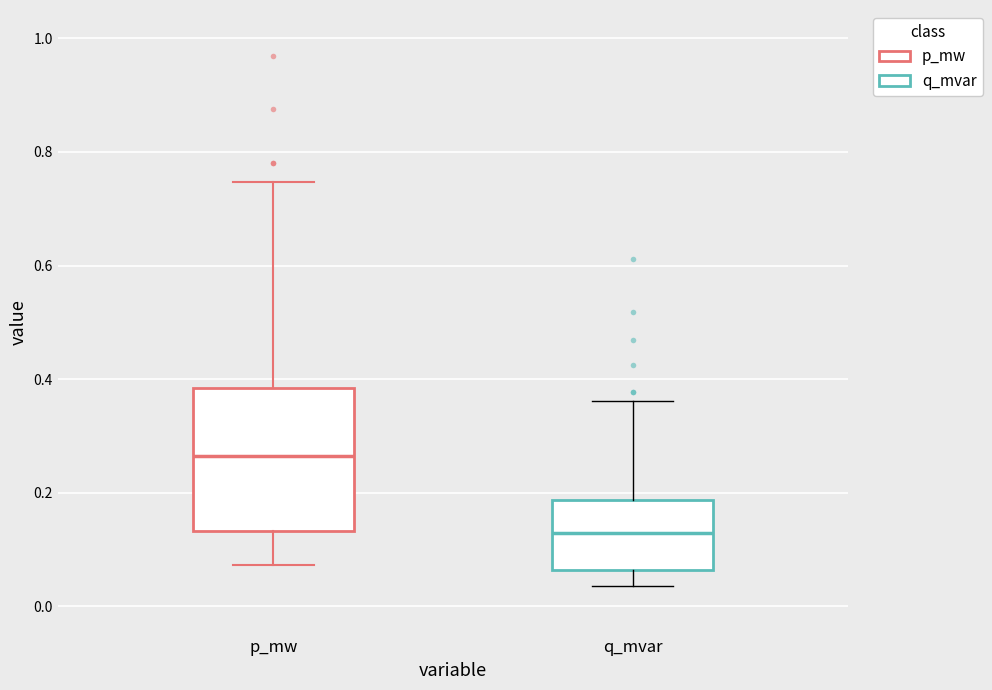

Which box is the tallest, from its lower edge to its upper edge?

p_mw